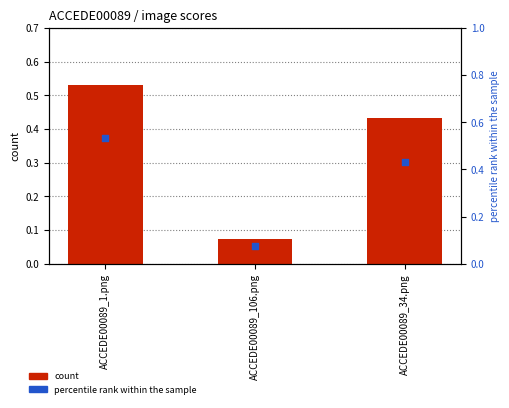

Which series has the widest spread of Y values?

count